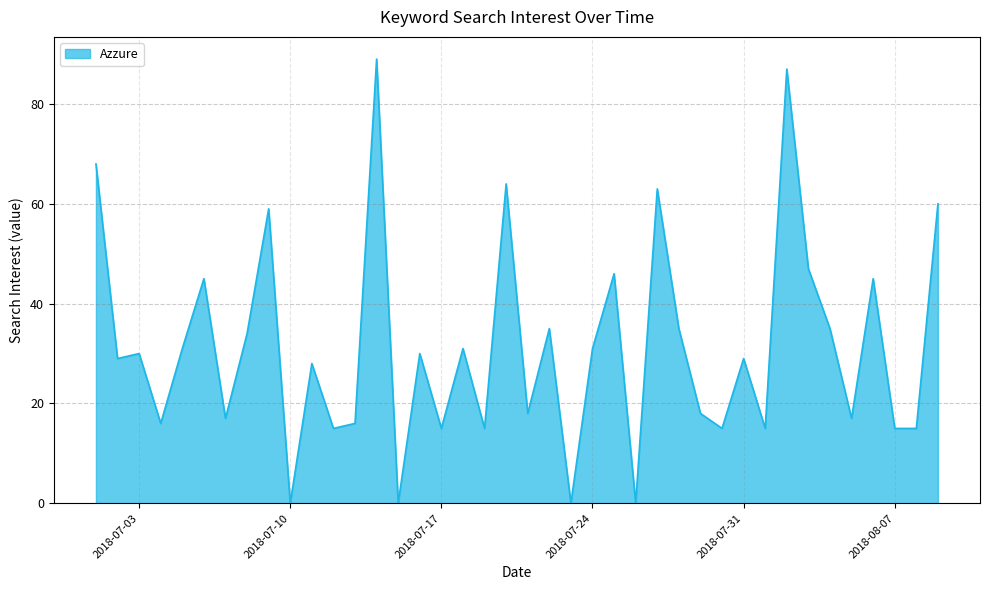

What is the greatest value displayed?

89